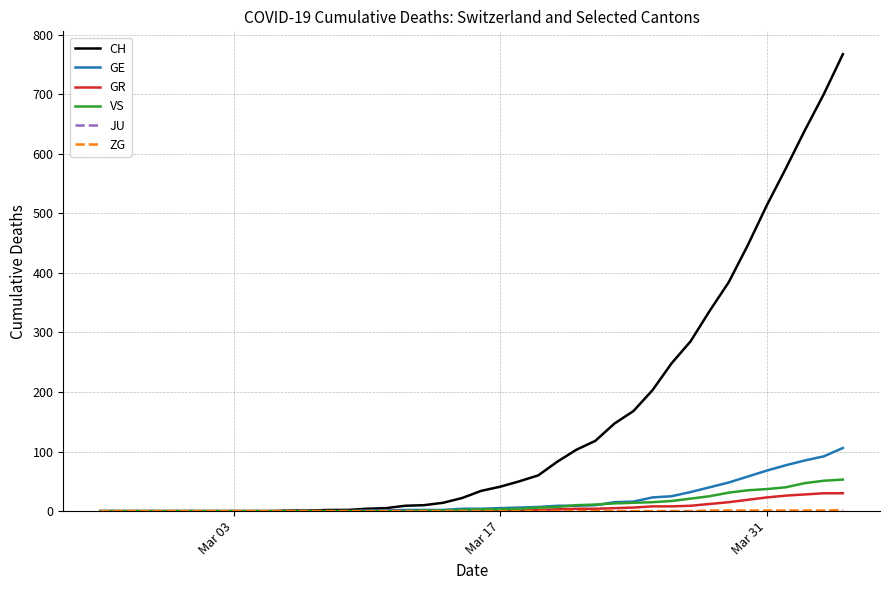

Which series has the largest total across all categories?

CH